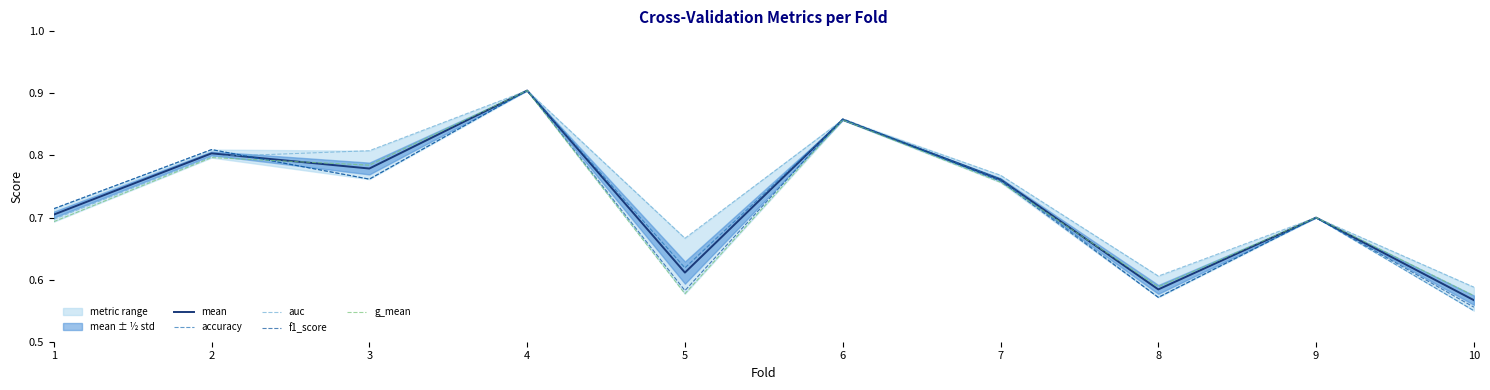

How many interior local valleys does the accuracy series have?

3